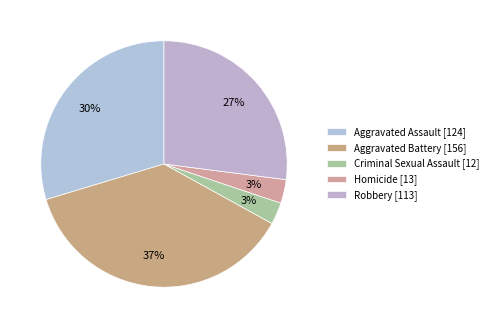

To the nearest percent, what is the difference between the Aggravated Assault and Robbery slice percentages?

3%